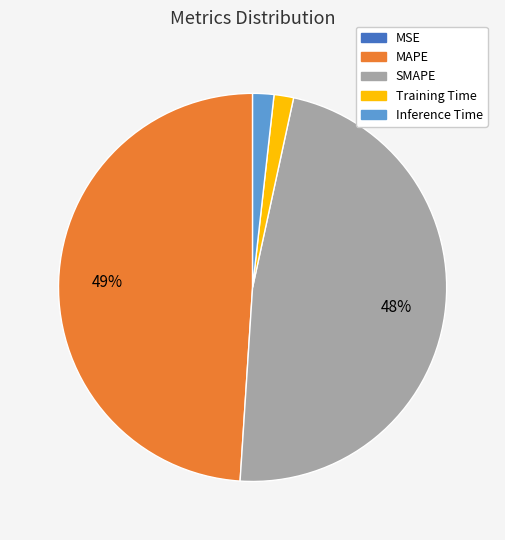

Do Training Time and SMAPE together represent more than half of the pie?

No